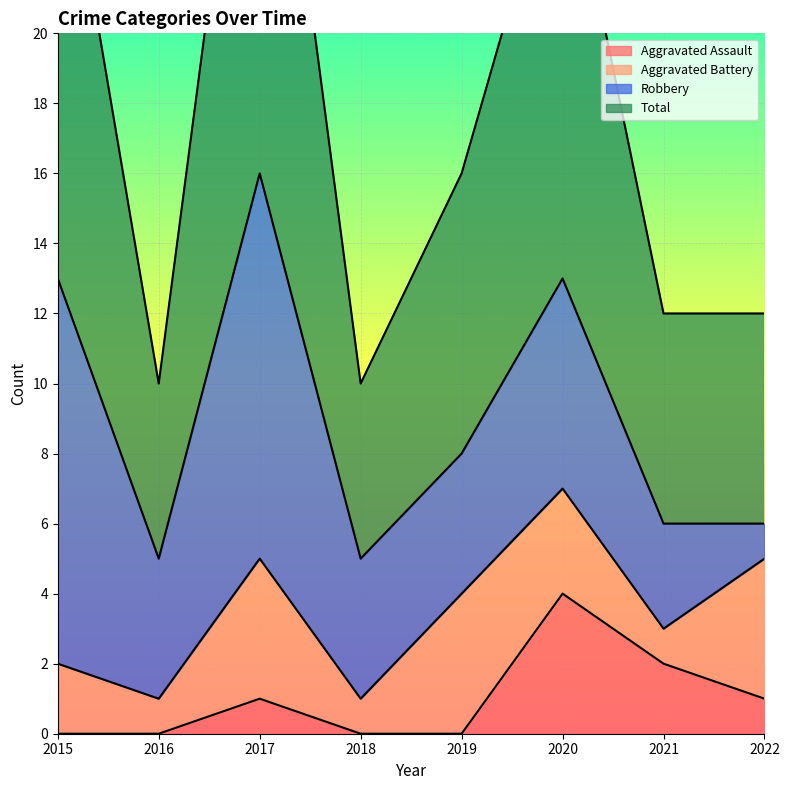

Between 2020 and 2018, which is larger?

2020